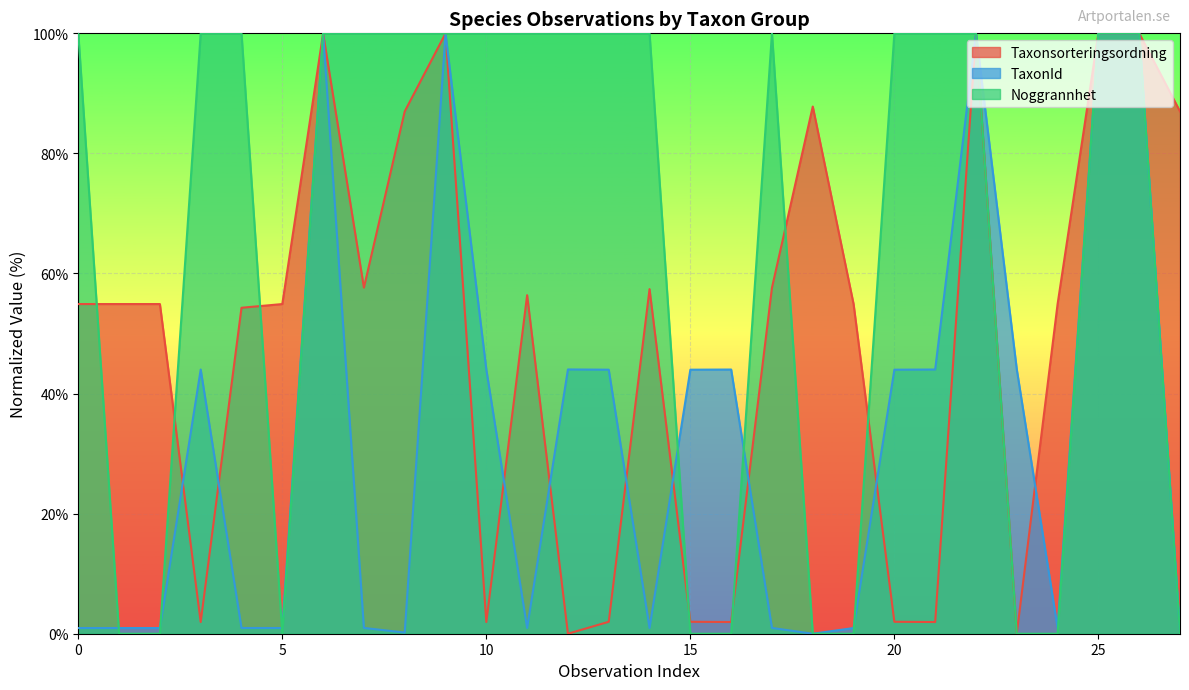

Read the TaxonId value at 9.

100.0